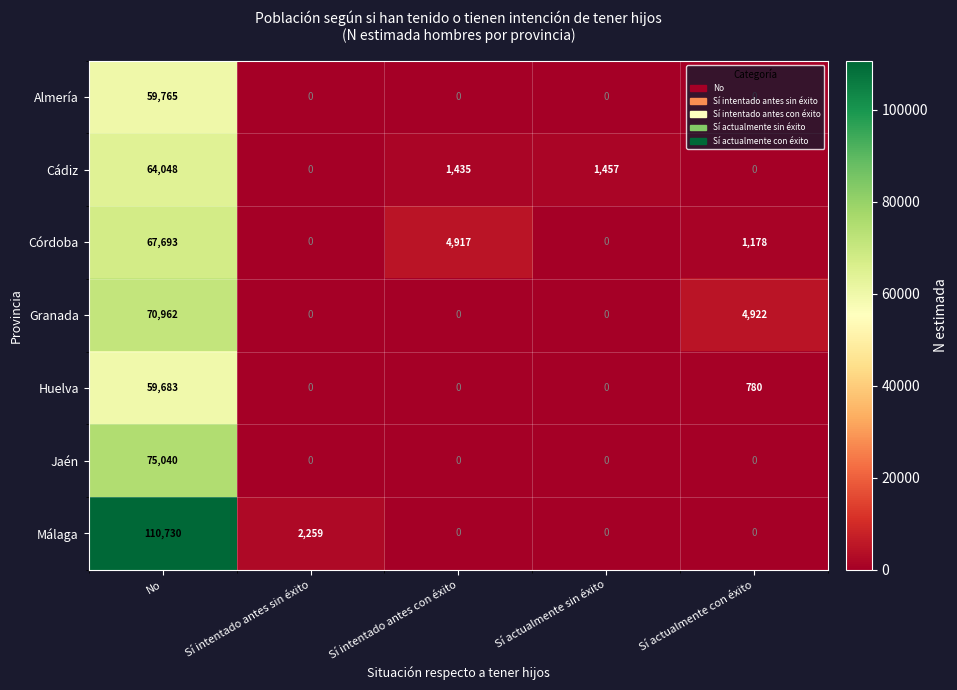

Which category has the highest value in the Granada series?

No